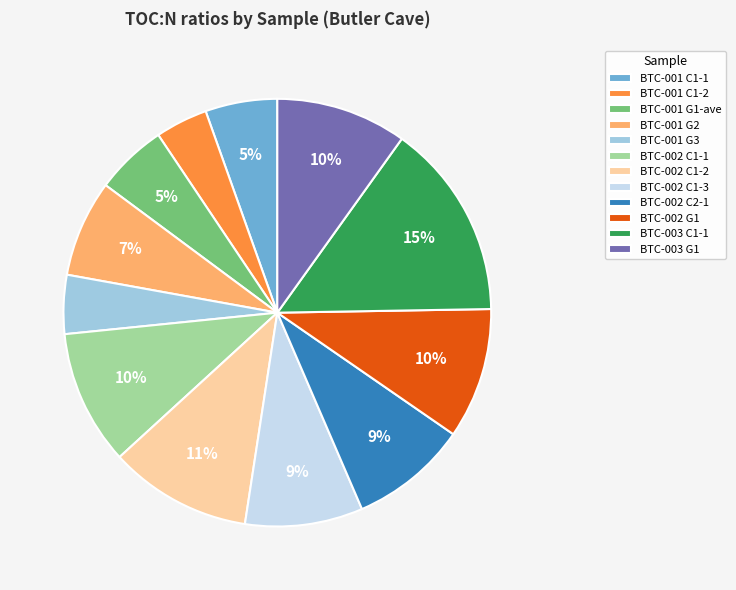

To the nearest percent, what is the difference between the BTC-001 G3 and BTC-002 C1-1 slice percentages?

6%